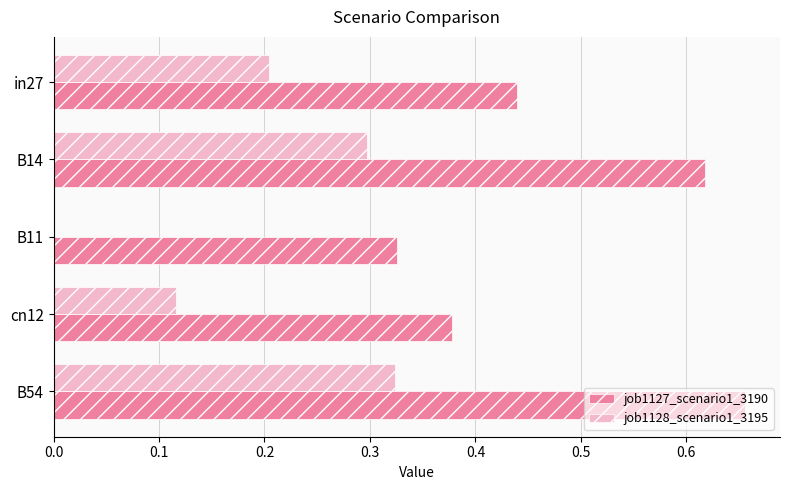

Which series has the largest total across all categories?

job1127_scenario1_3190